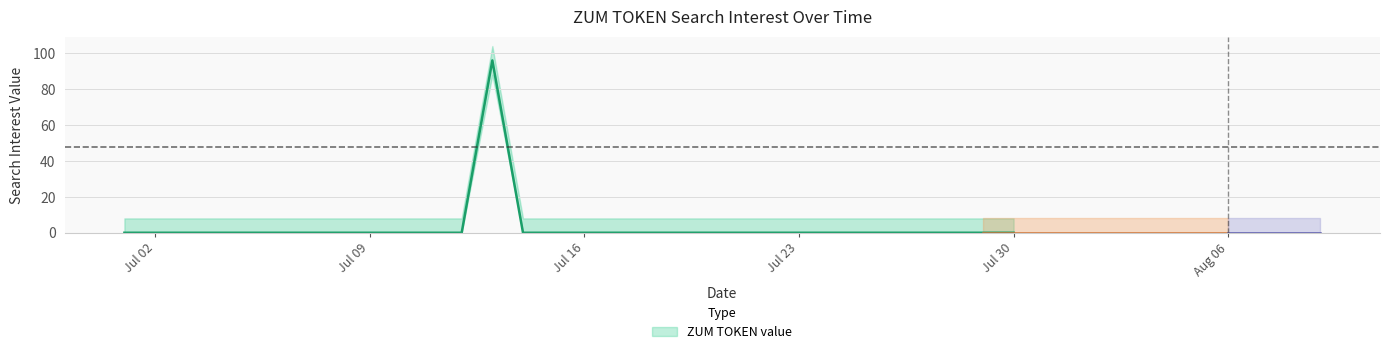

Reading right to left, what are all the values shown in this chart?

0	0	0	0	0	0	0	0	0	0	0	0	0	0	0	0	0	0	0	0	0	0	0	0	0	0	0	96	0	0	0	0	0	0	0	0	0	0	0	0